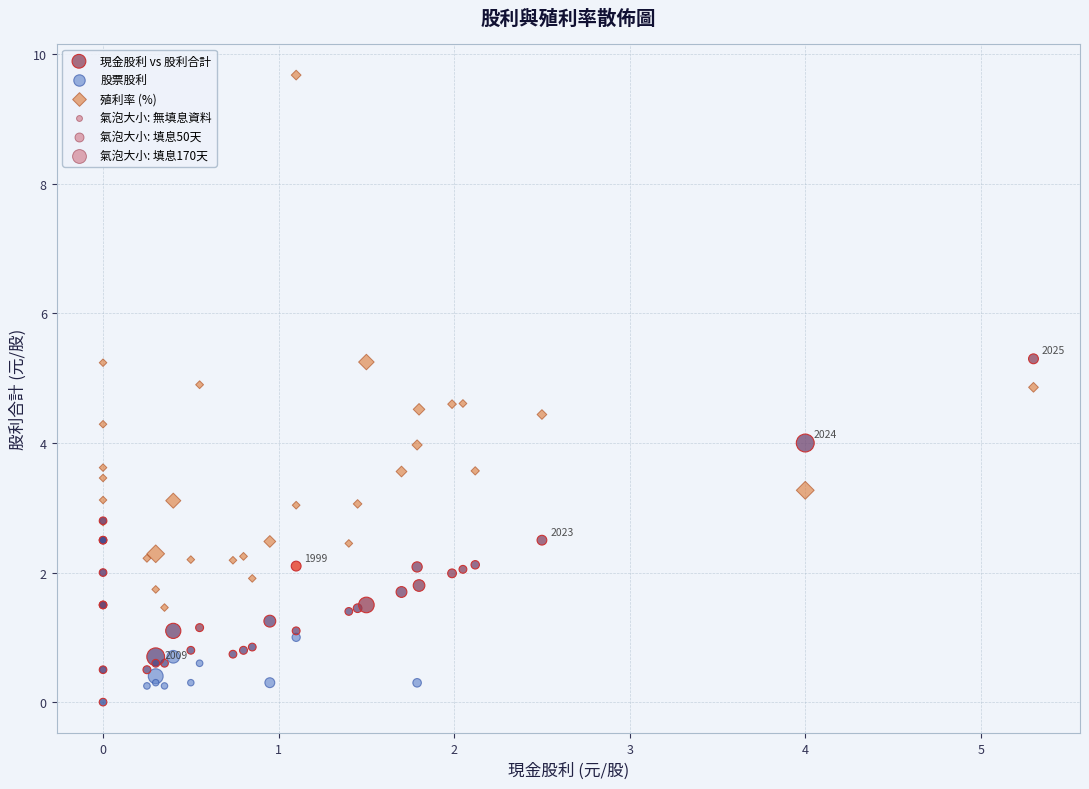

Which series has the widest spread of Y values?

殖利率 (%)